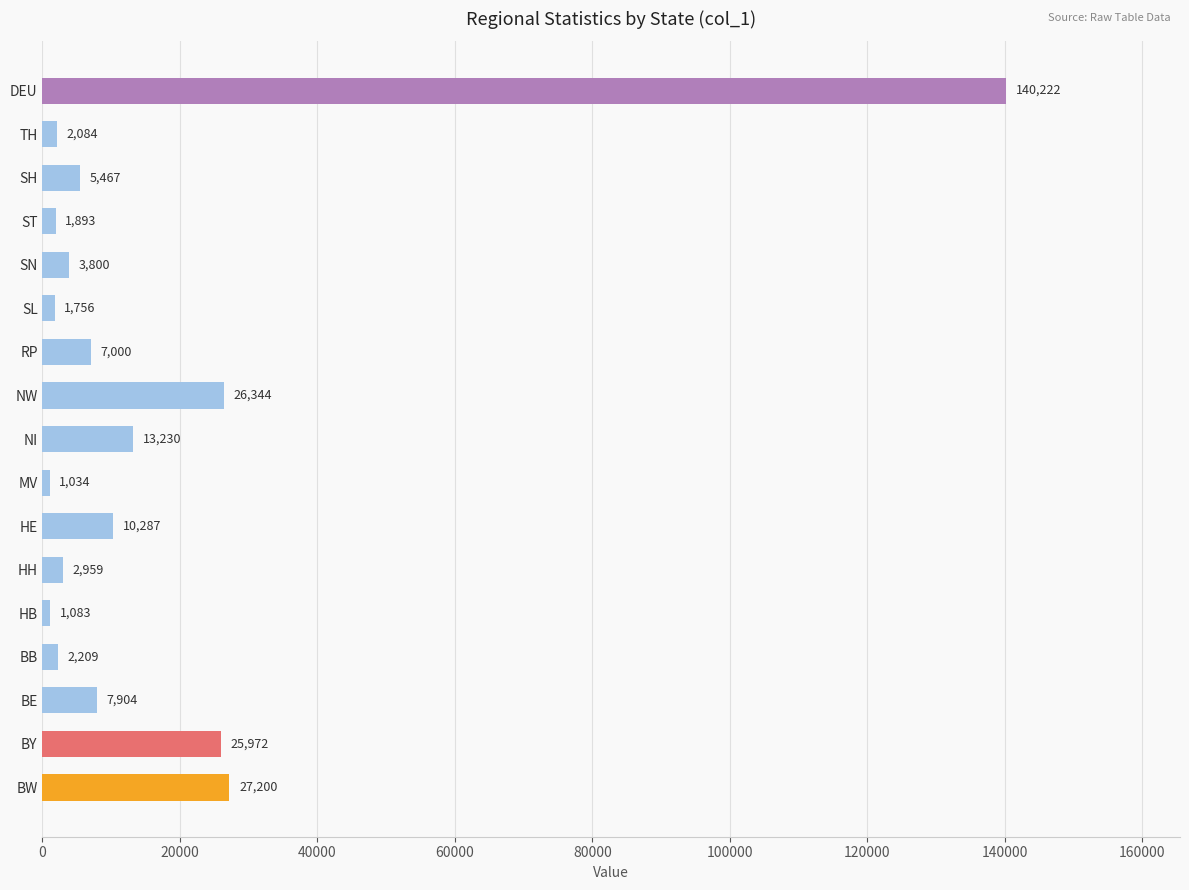

What is the ratio of the value at BY to the value at BB?

11.8